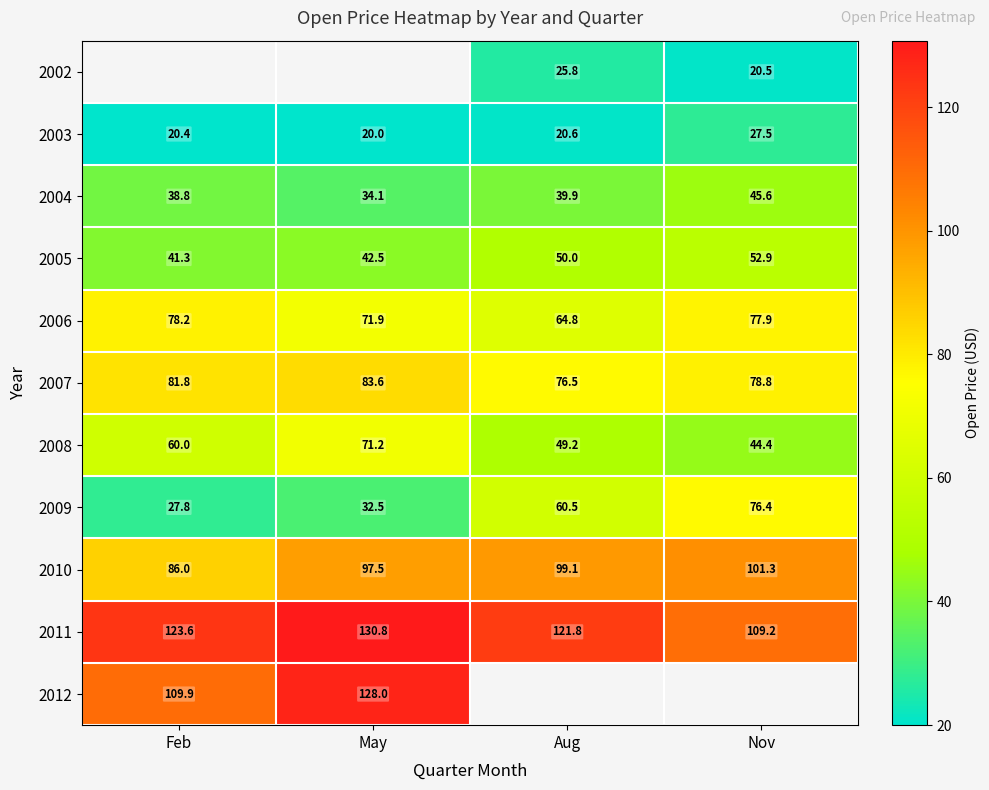

Is the value of 2008 at Aug greater than the value of 2011 at Nov?

No